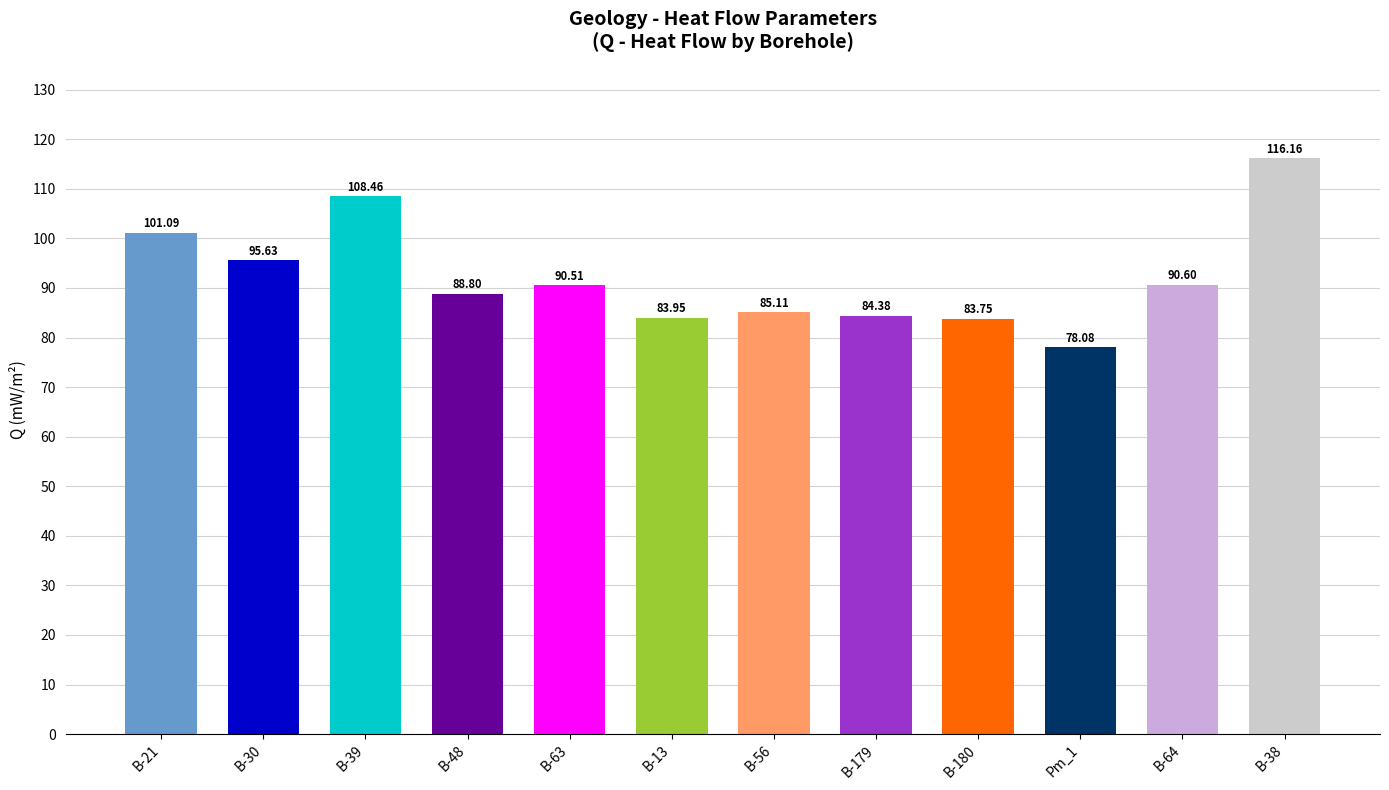

Count the number of values greater than 90.

6